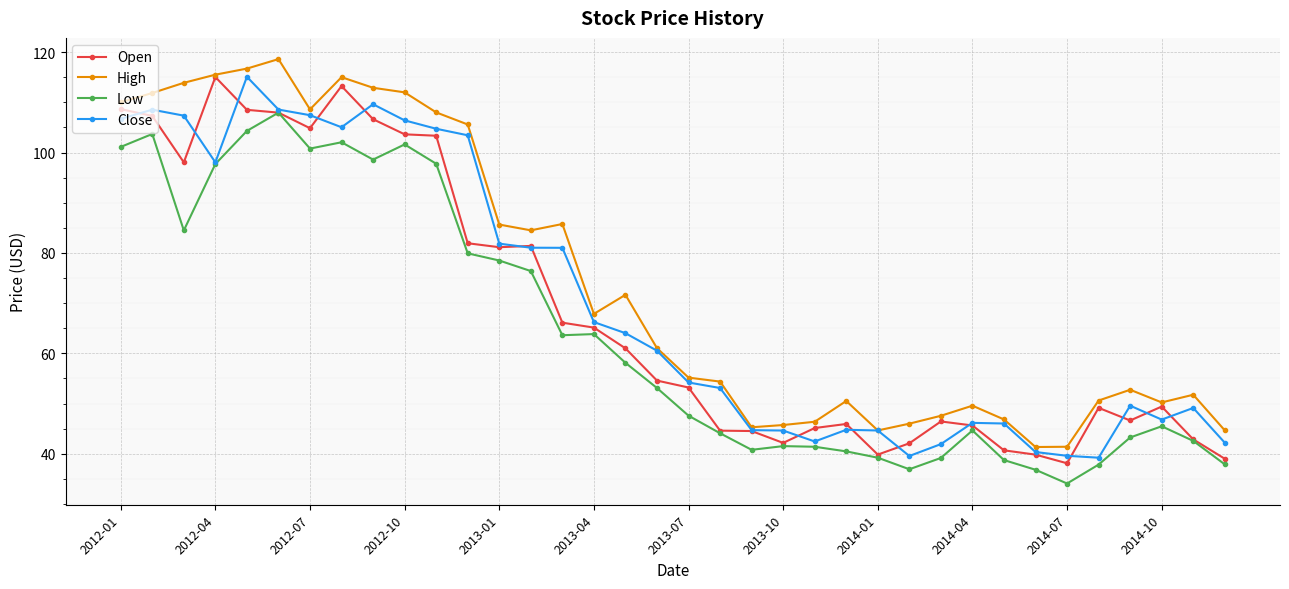

Does the chart have visible grid lines?

Yes